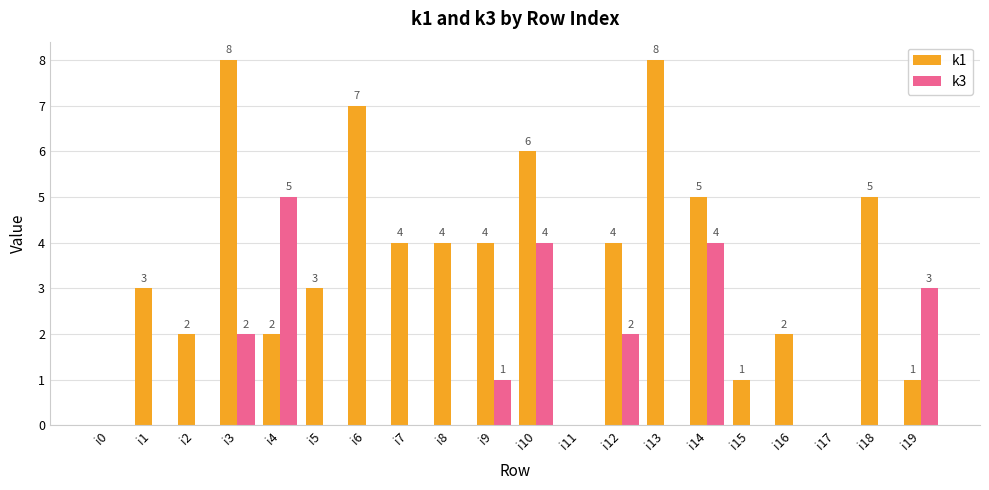

How many series are shown in this chart?

2